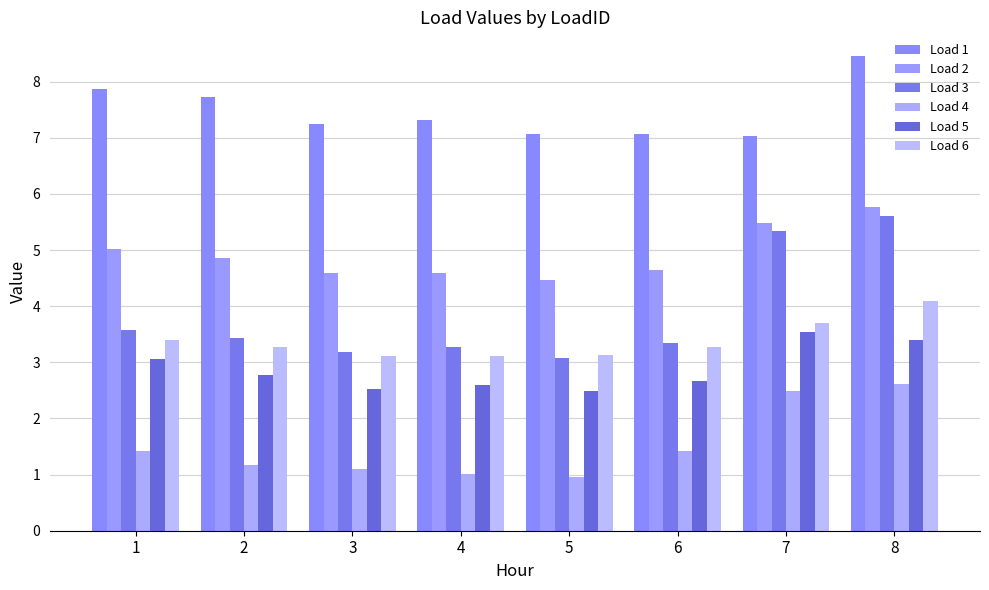

Are the bars horizontal?

No